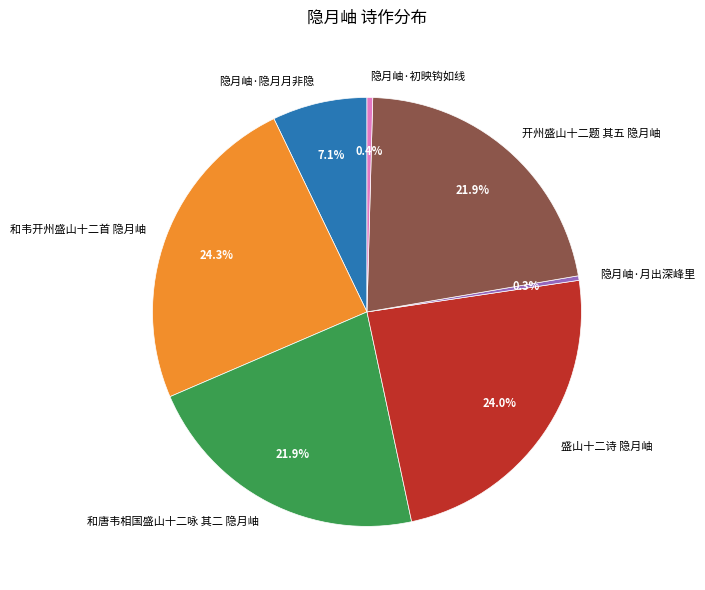

What percentage is NOT represented by 隐月岫·初映钩如线?

99.6%